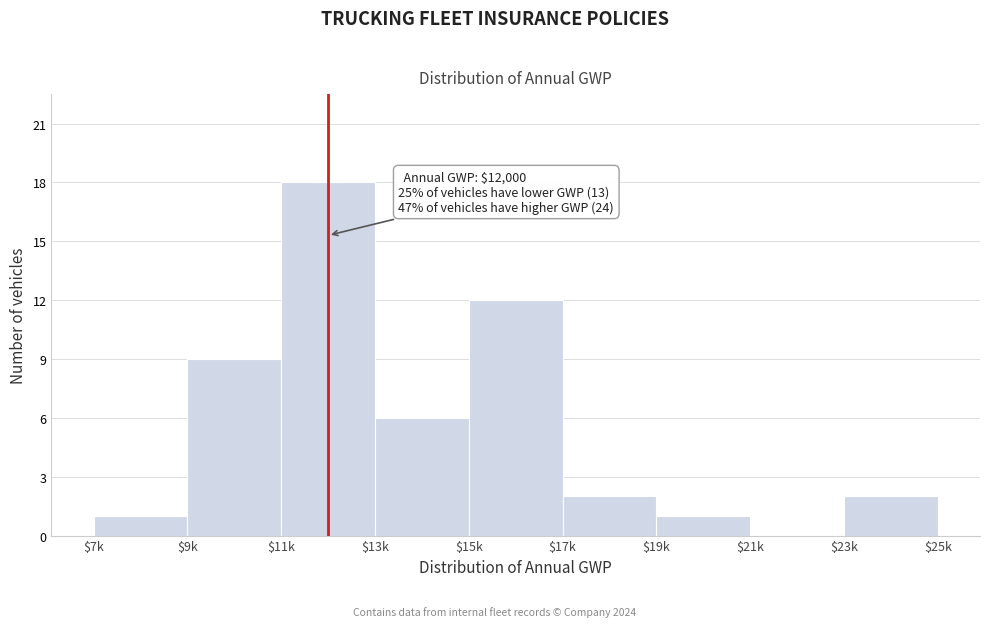

Read the value at $11k, to the nearest 10.

20